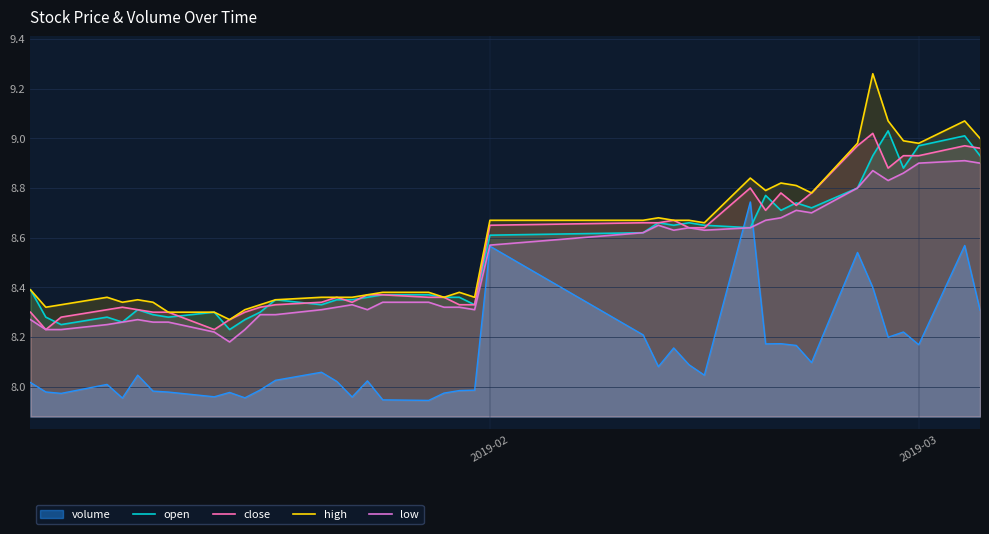

List the series in order of their peak value, lowest first.

low, close, open, high